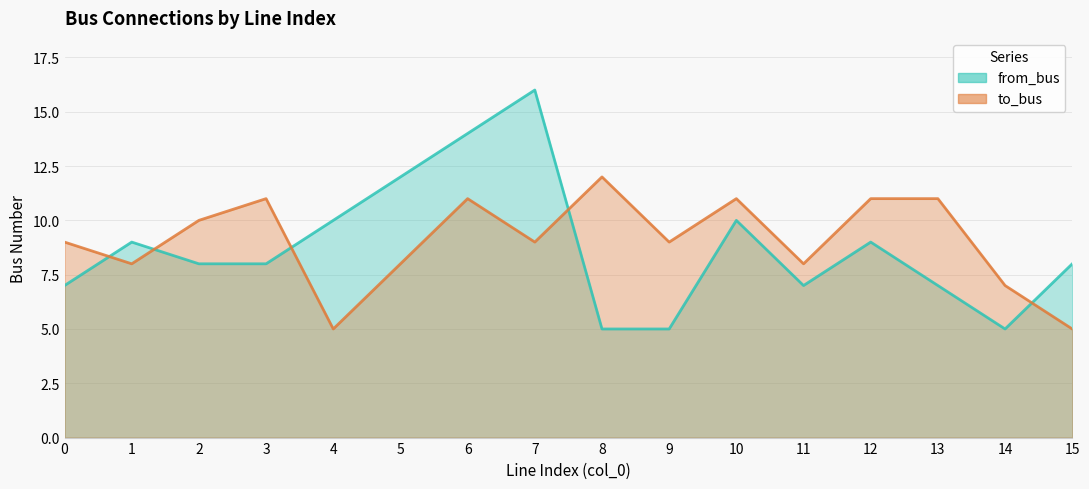

What is the difference between the to_bus values at 3 and 1?

3